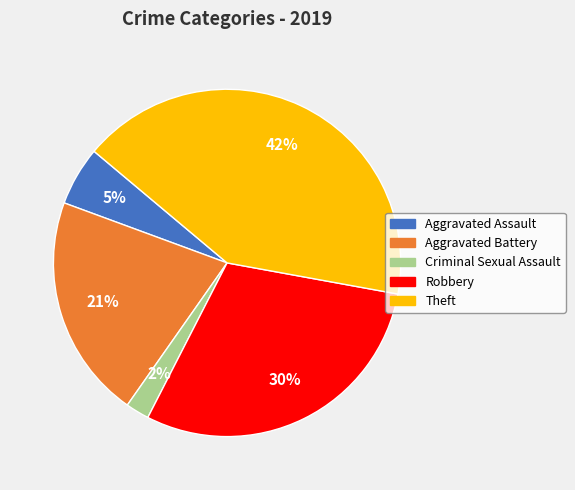

Does Aggravated Battery account for over 50% of the chart?

No